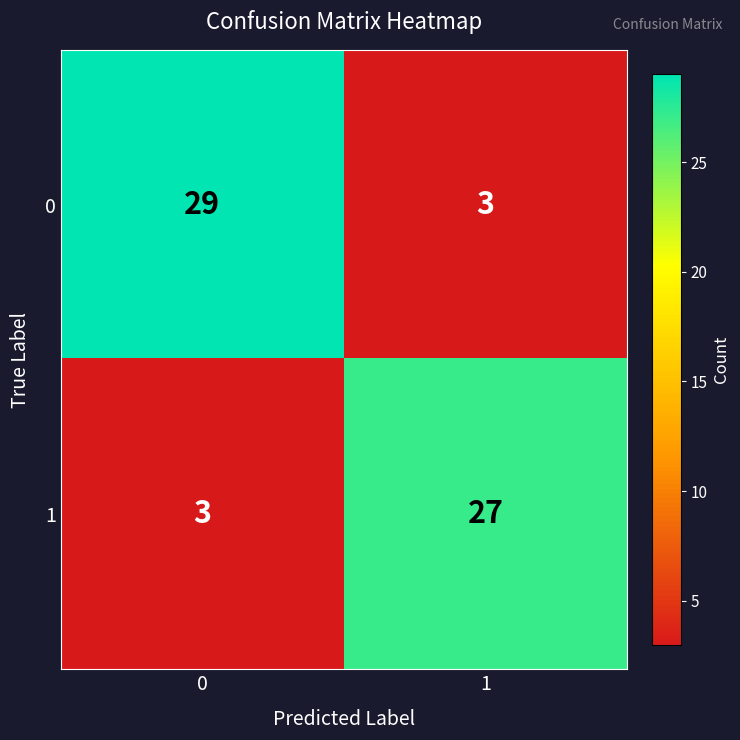

What is the approximate value of 0 at 0, to the nearest 10?

30